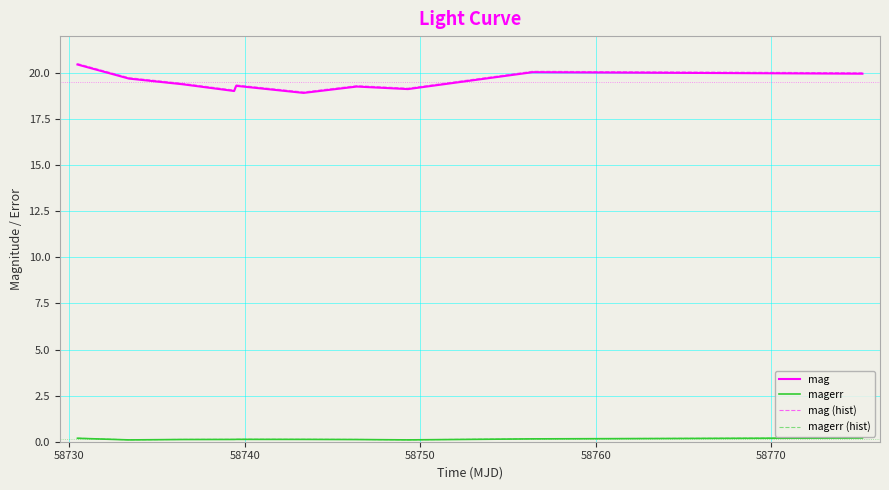

What is the highest value of the mag series?

20.5